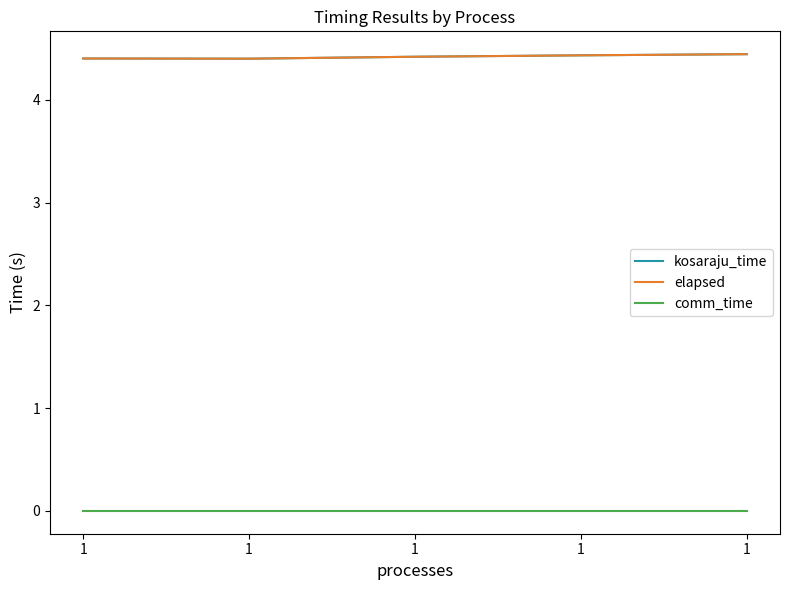

True or false: elapsed has a value of 4.4 at 1.

True